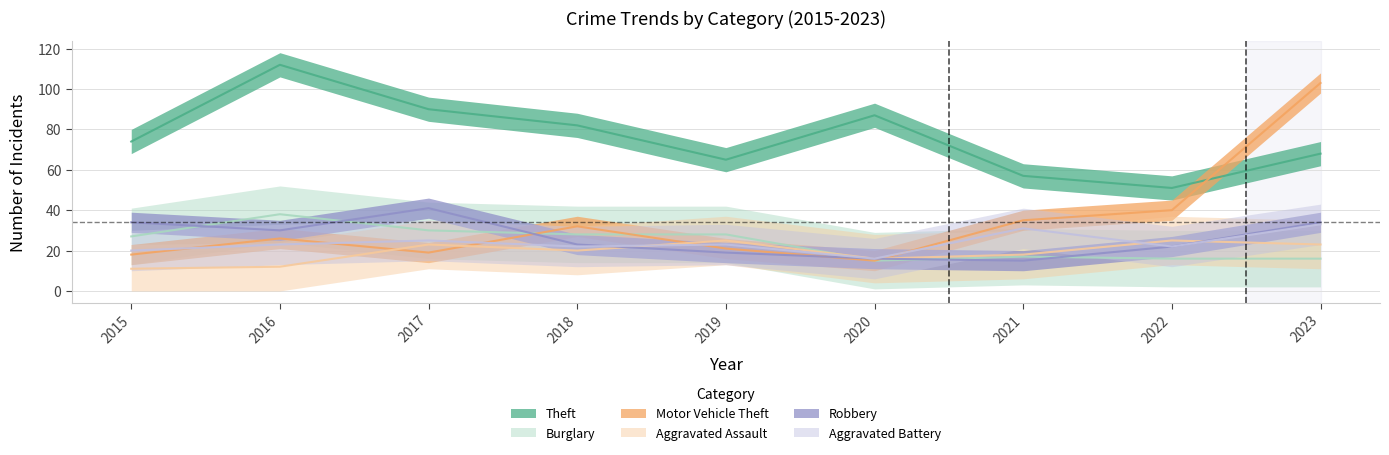

What is the difference between the highest and lowest values at 2020?

72